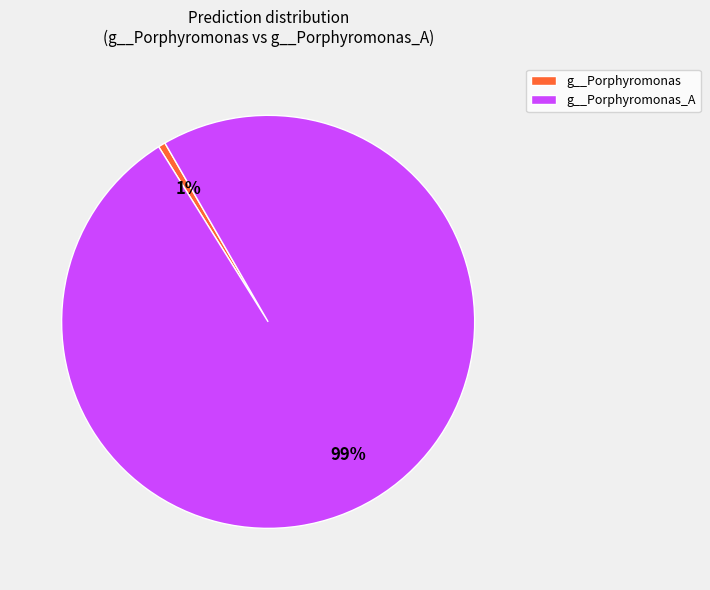

Rank the categories by value from highest to lowest.

g__Porphyromonas_A, g__Porphyromonas